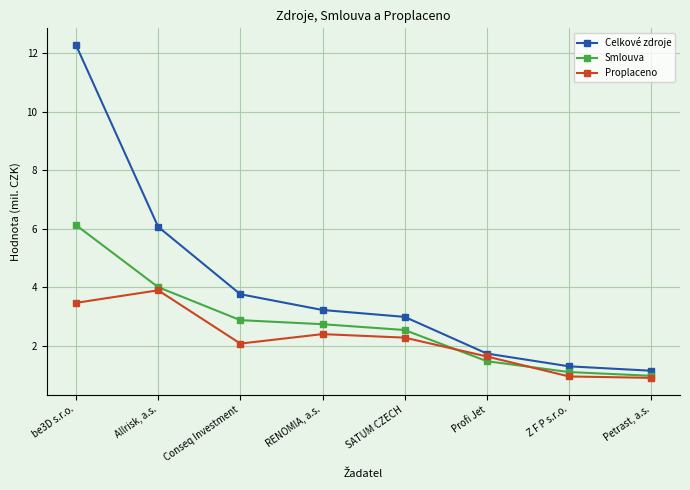

What is the label of the 7th point from the left?

Z F P s.r.o.